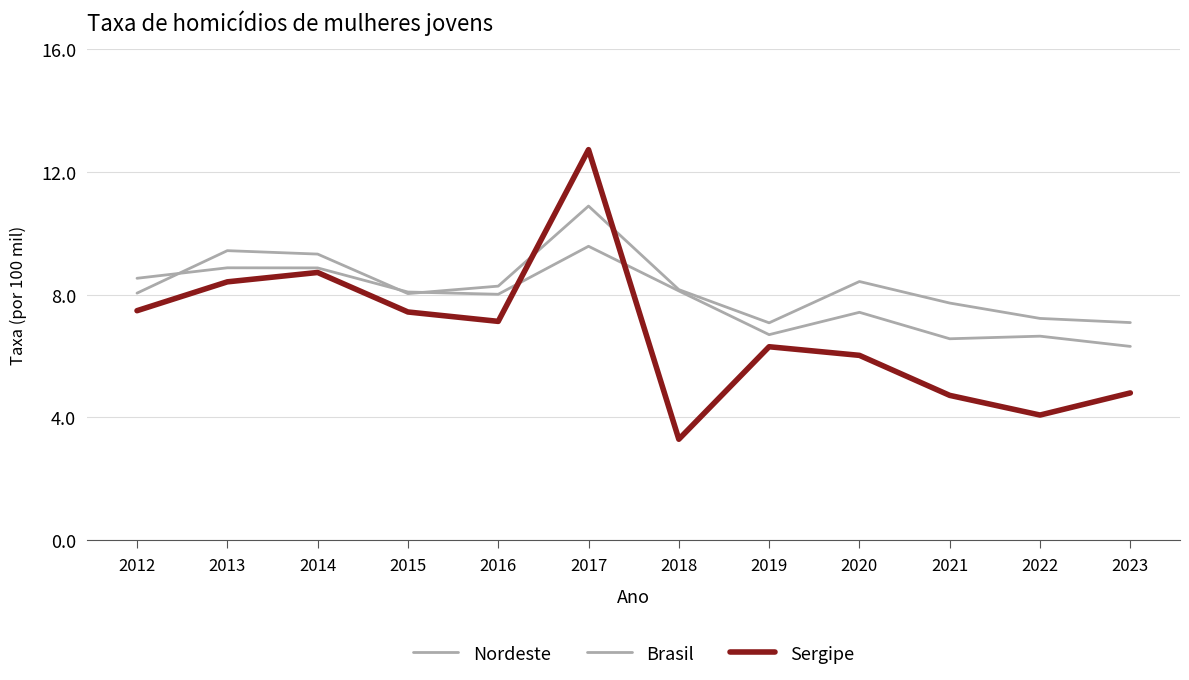

How many lines are shown in the chart?

3